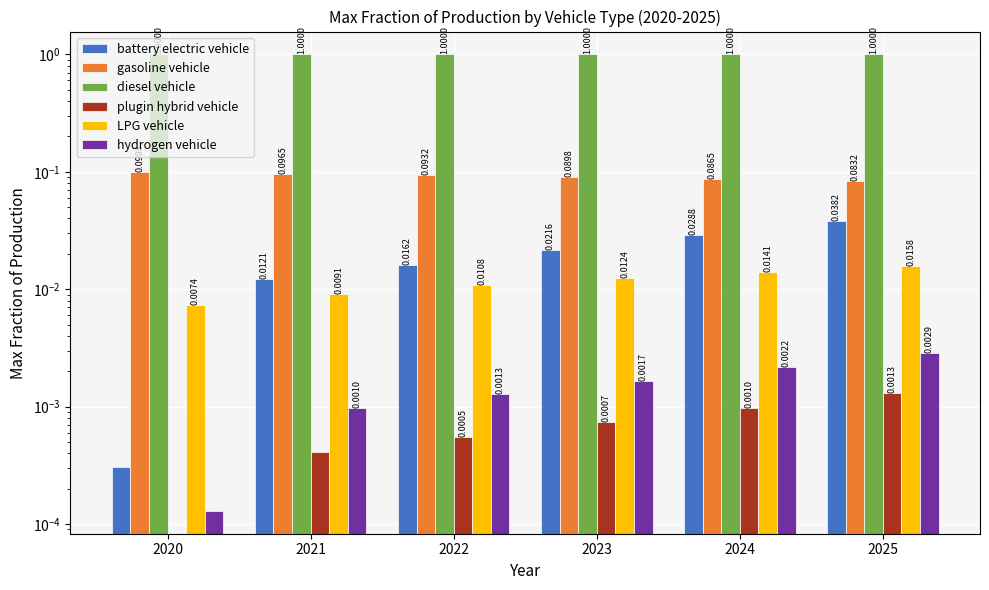

Rank the series at 2020 from highest to lowest value.

diesel vehicle, gasoline vehicle, LPG vehicle, battery electric vehicle, hydrogen vehicle, plugin hybrid vehicle